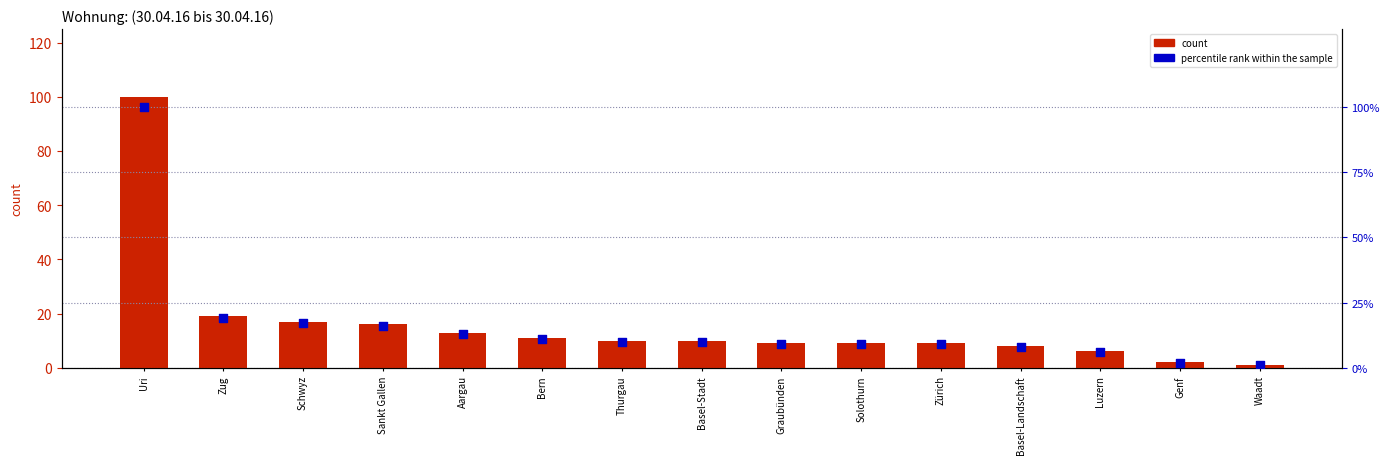

Which series has the largest Y range (max minus min)?

count